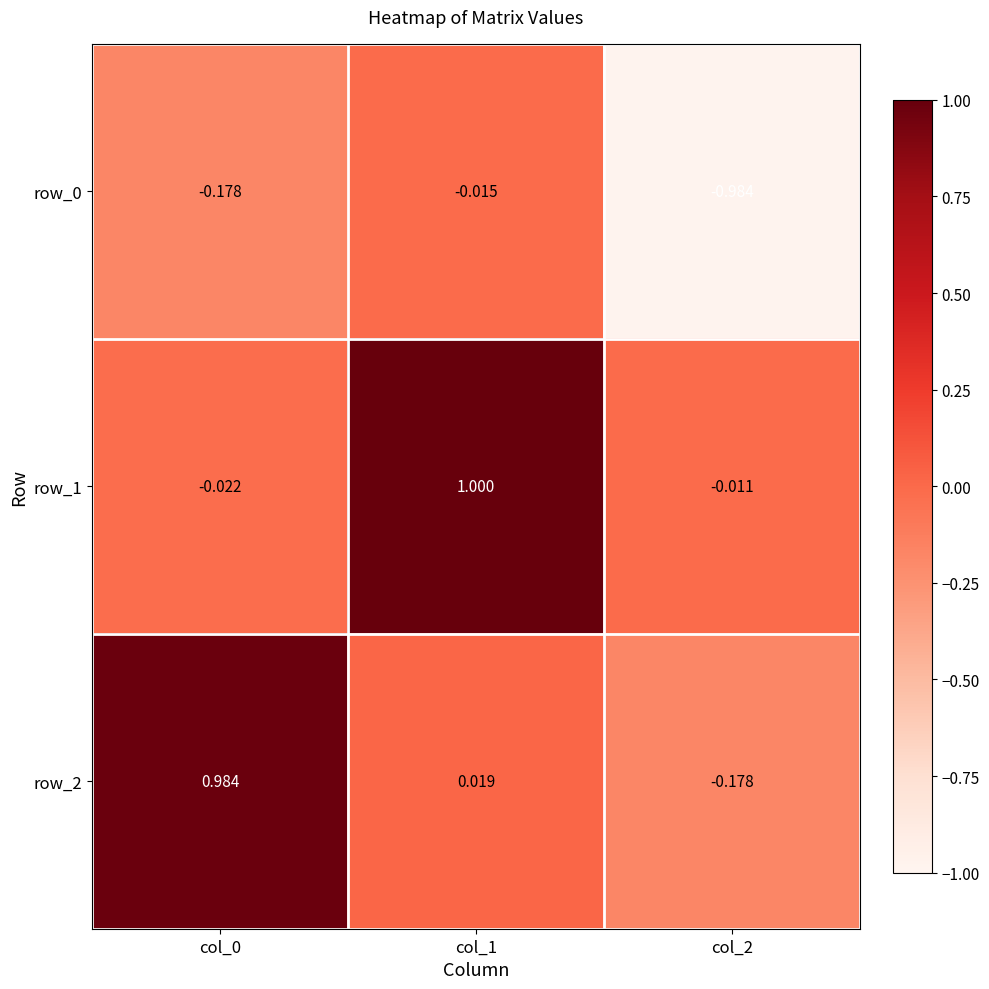

Which category has the highest value in the row_1 series?

col_1